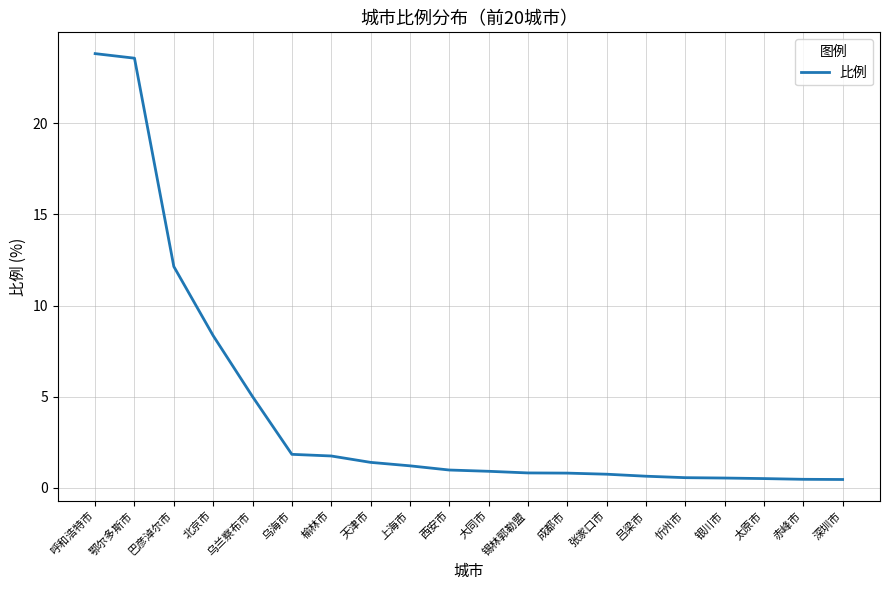

How many lines are shown in the chart?

1